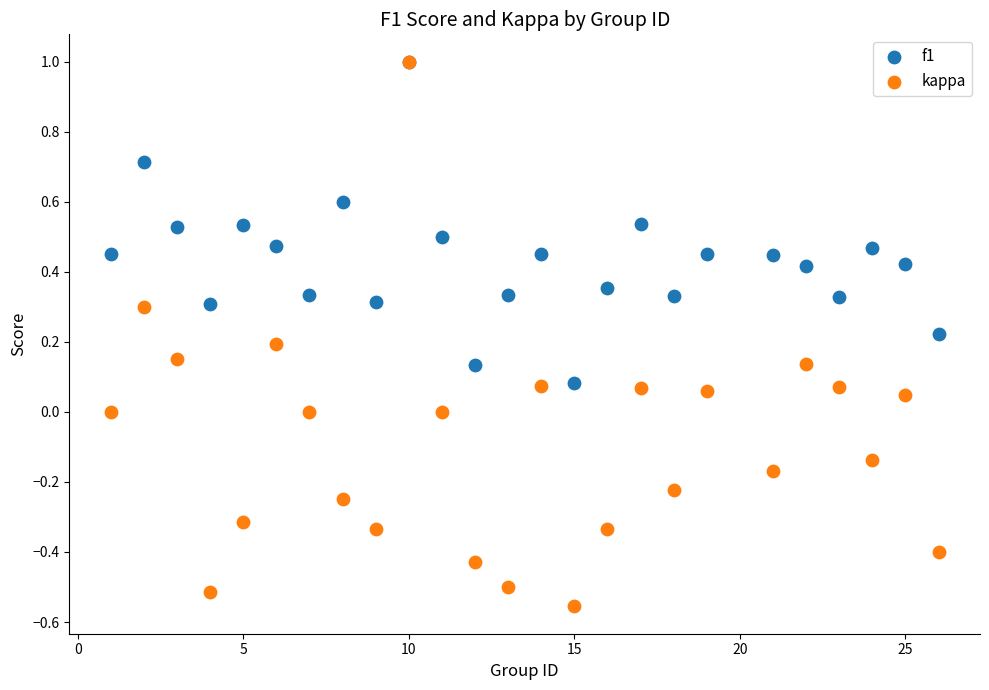

What are all the series names shown in the legend?

f1, kappa